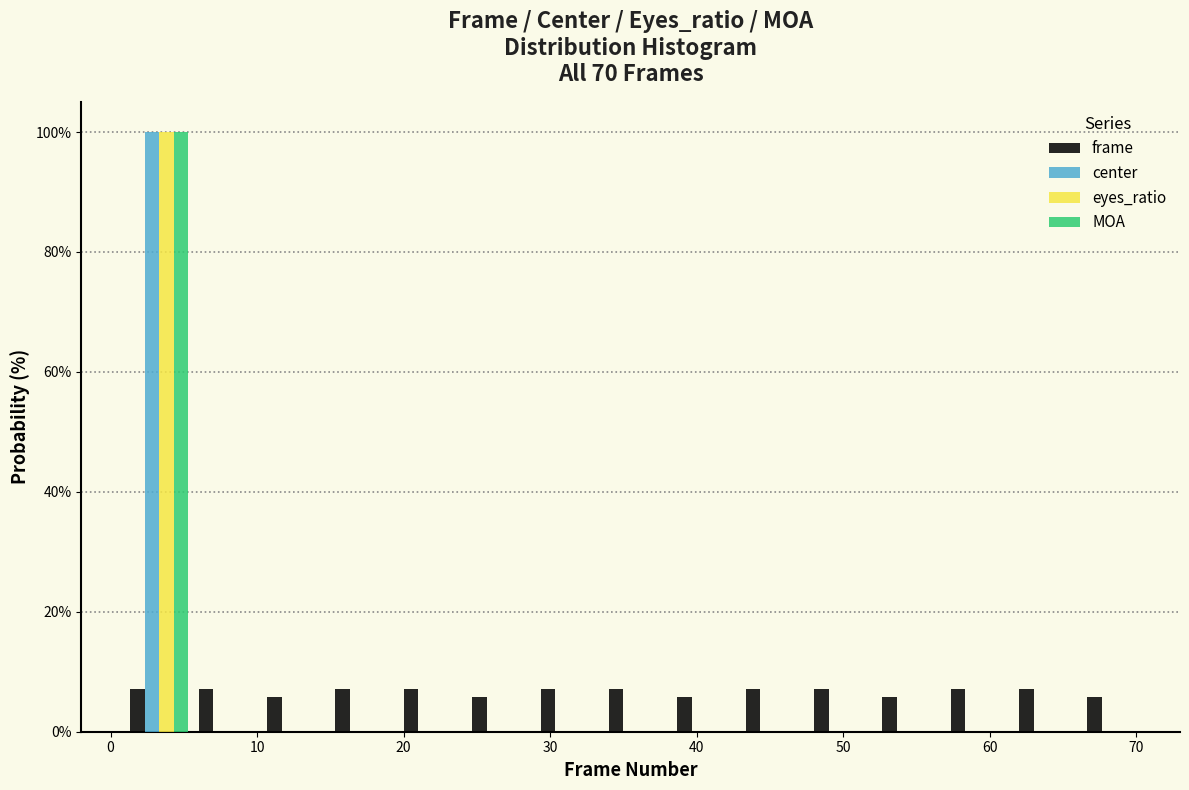

In the eyes_ratio series, which range on the x-axis has the tallest bar?

1 to 6